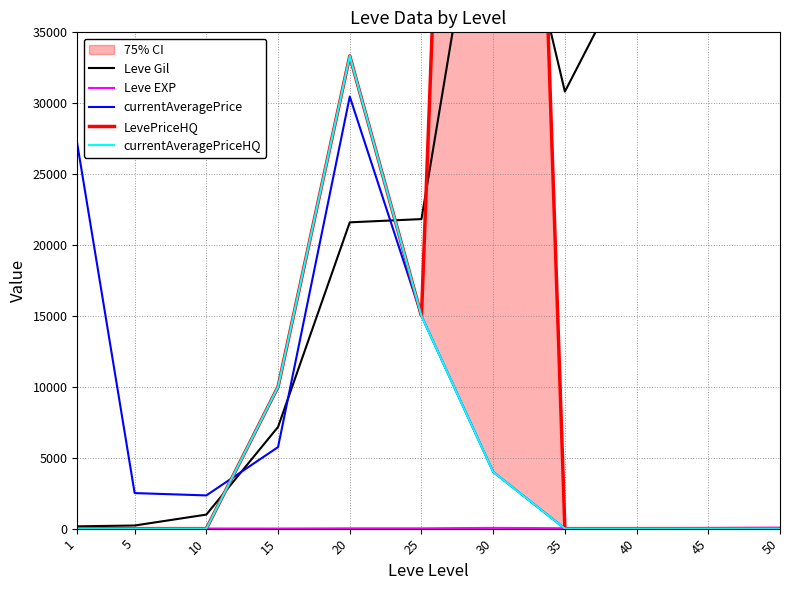

What is the average value of the Leve EXP series?

27